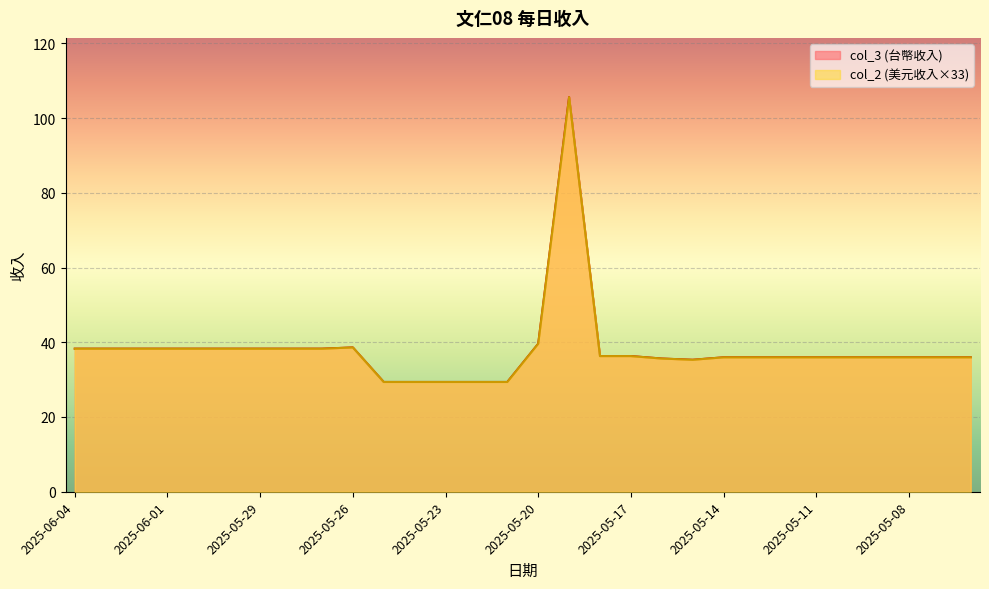

What is the difference between the maximum and minimum values in the col_2 series?

76.2